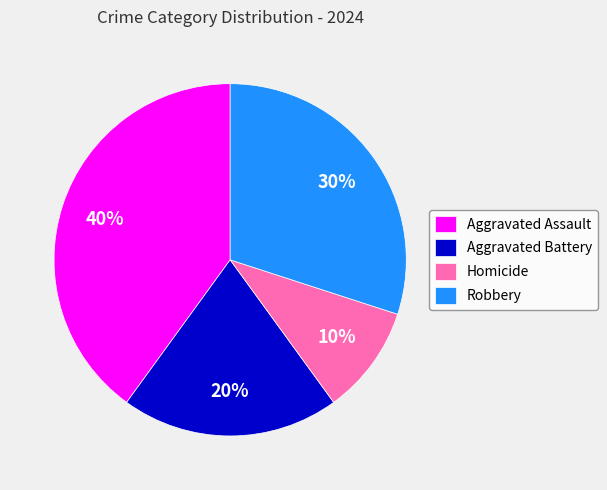

Between Aggravated Assault and Homicide, which is larger?

Aggravated Assault